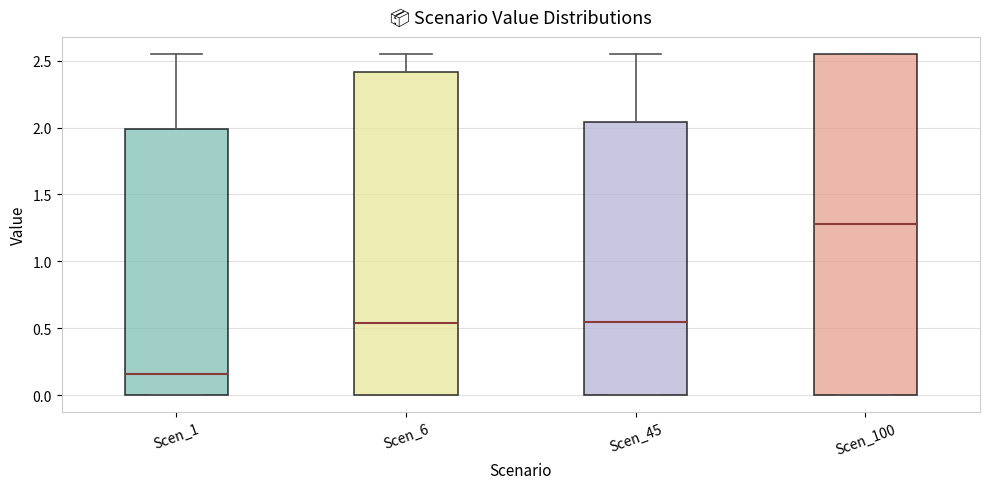

Where is the upper edge of the box for Scen_45 on the y-axis? The values are not printed on the chart, so give them approximately, as read against the axis.

2.05